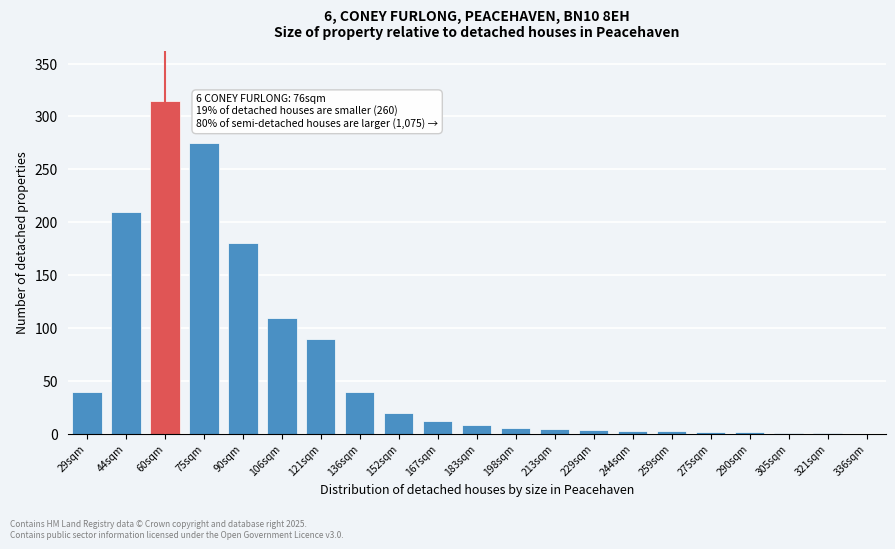

What is the sum of all values?

1327